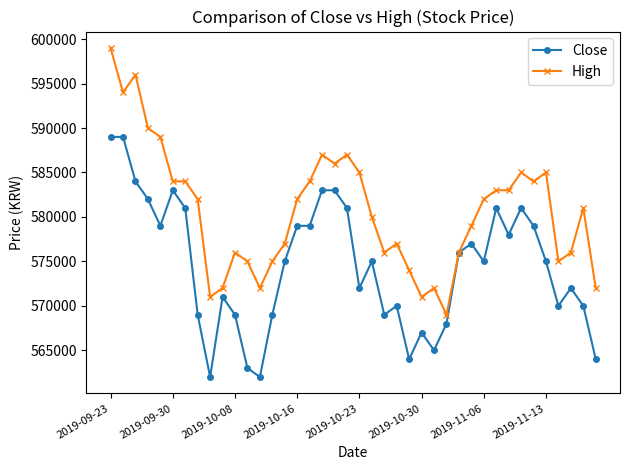

What is the minimum value shown in the chart?

562000